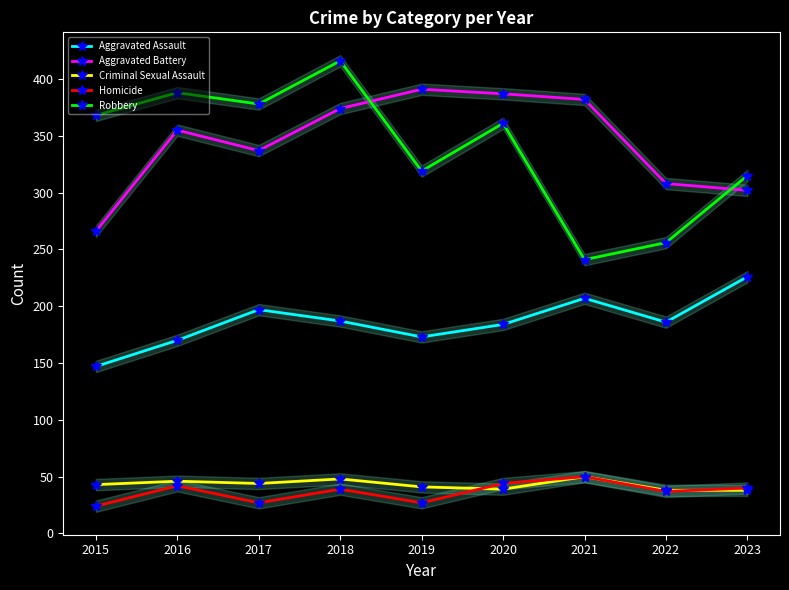

True or false: Aggravated Battery and Homicide cross at least once.

False